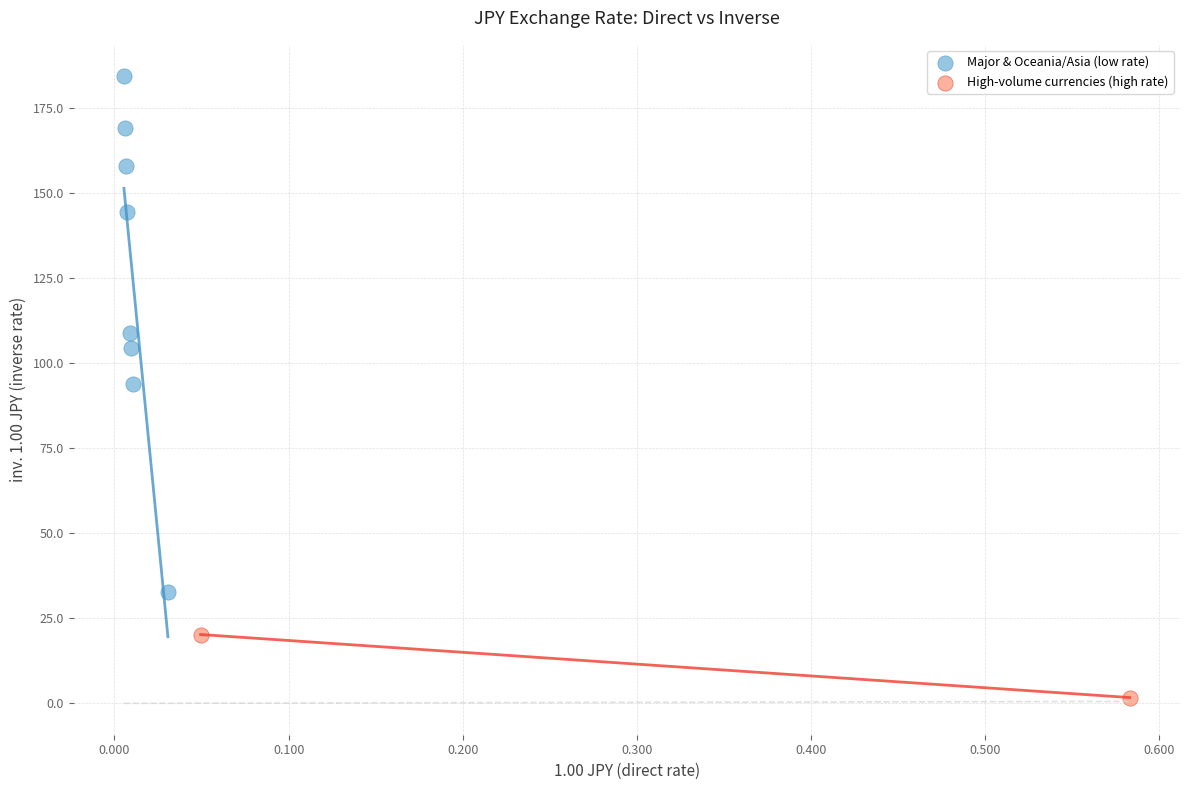

Which series contains the highest Y value?

Major & Oceania/Asia (low rate)